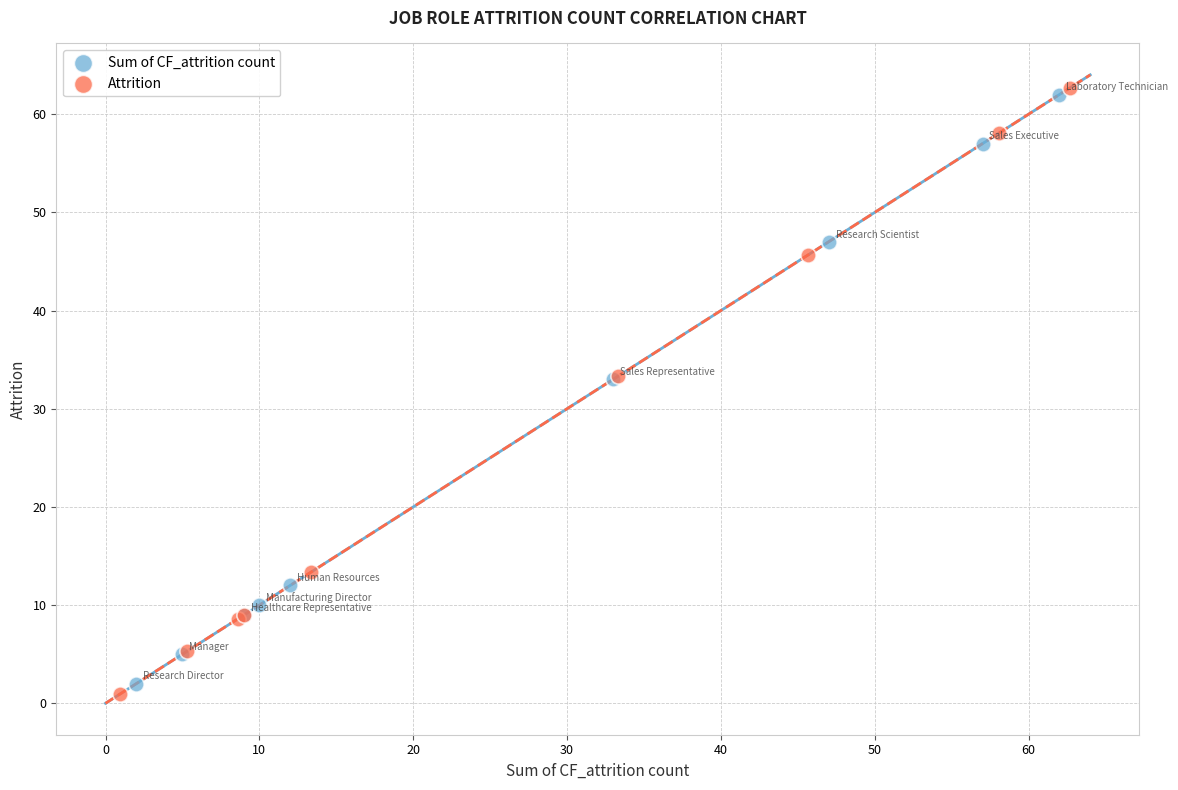

Which series reaches the minimum Y coordinate?

Attrition